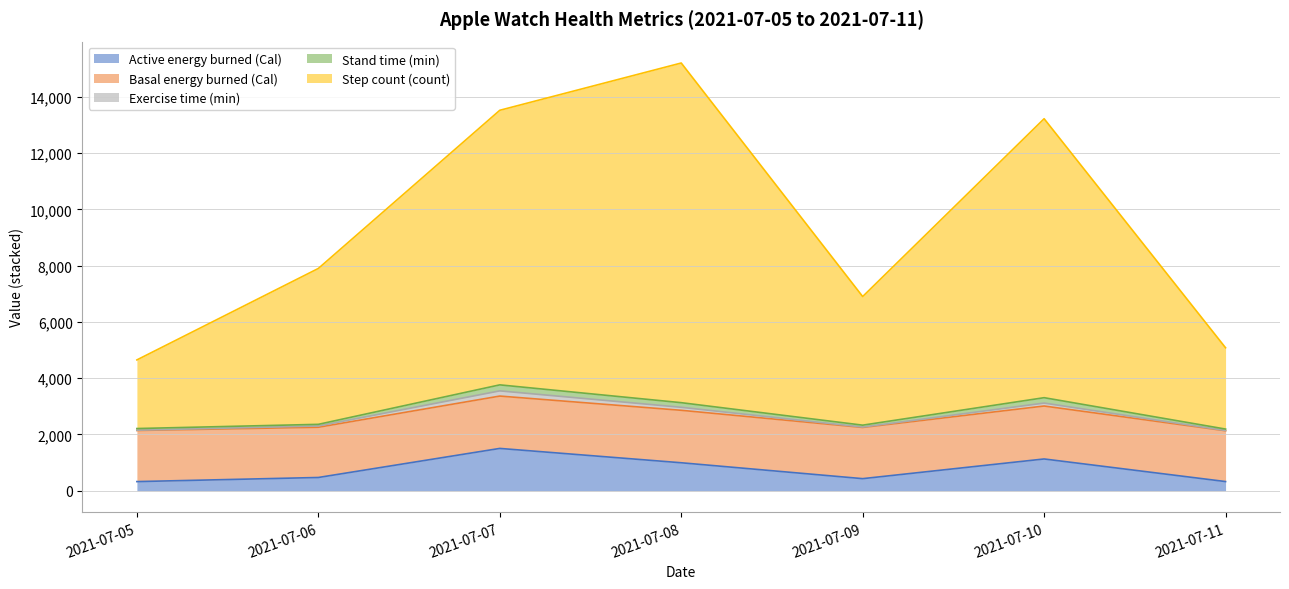

True or false: Exercise time (min) and Active energy burned (Cal) cross at least once.

False